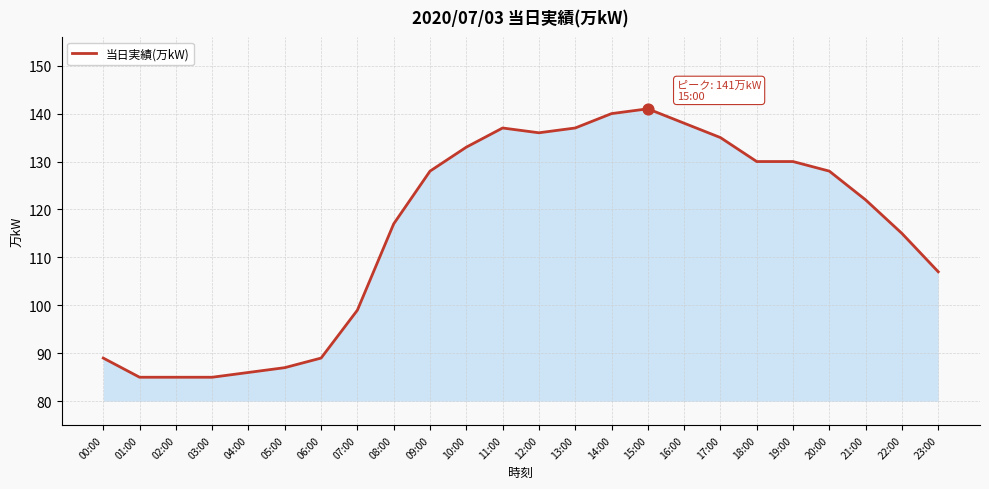

Approximately how many times larger is the value at 15:00 compared to 06:00?

1.6